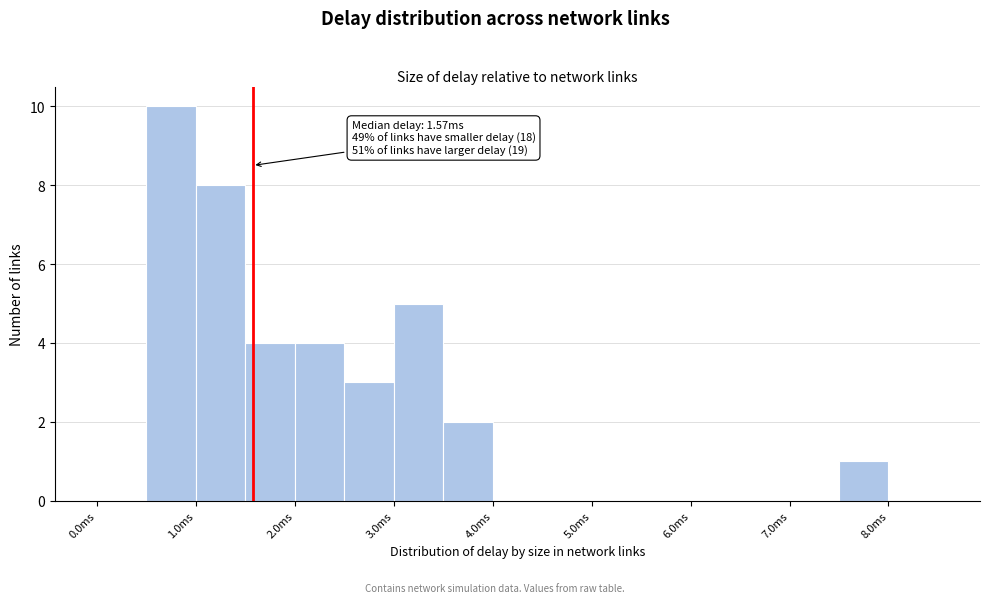

Which range on the x-axis has the tallest bar?

0.5 to 1.0